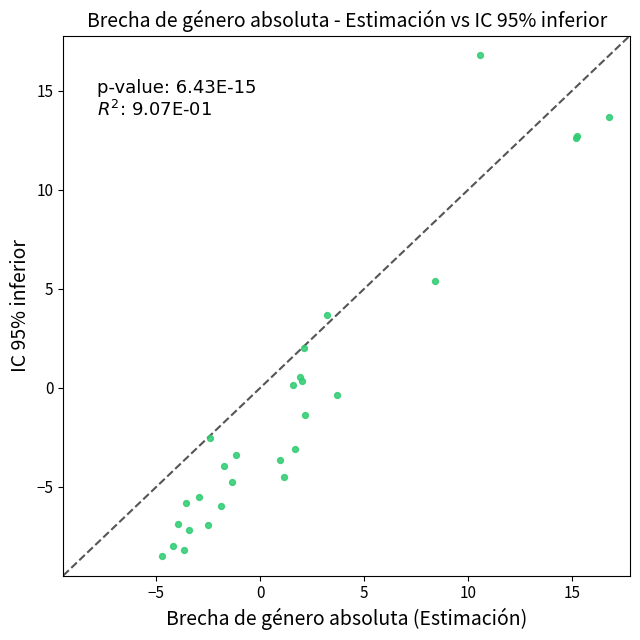

What Y value in the scatter plot is closest to 4?

3.7